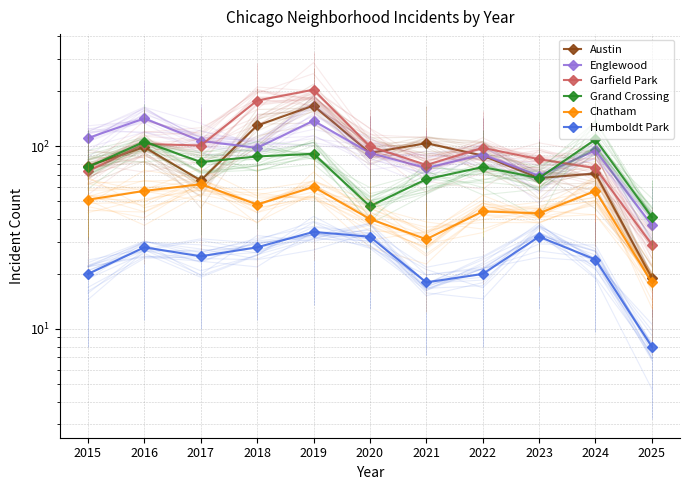

List the series in order of their peak value, highest first.

Garfield Park, Austin, Englewood, Grand Crossing, Chatham, Humboldt Park